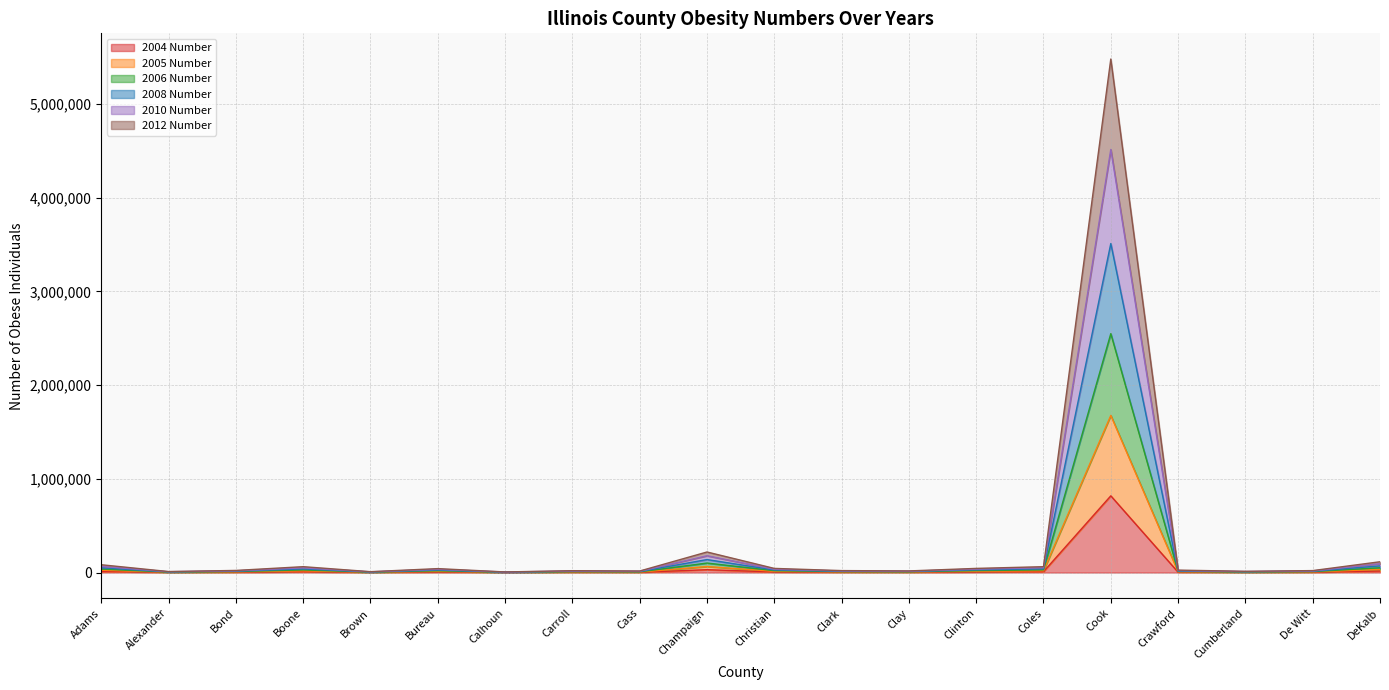

Where is the first local maximum for 2010 Number?

Boone